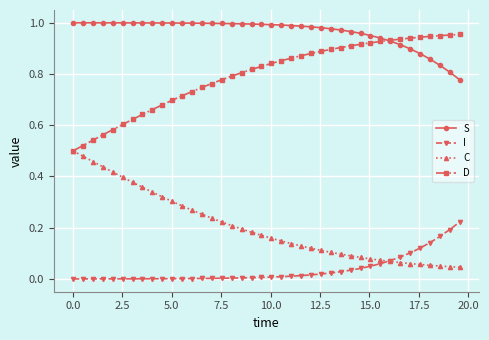

List the series in order of their peak value, lowest first.

I, C, D, S